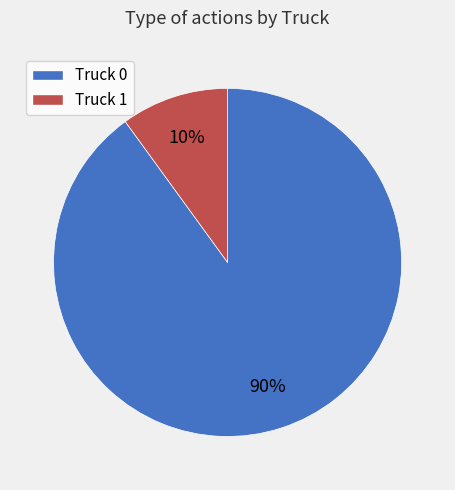

Which has a higher value, Truck 0 or Truck 1?

Truck 0